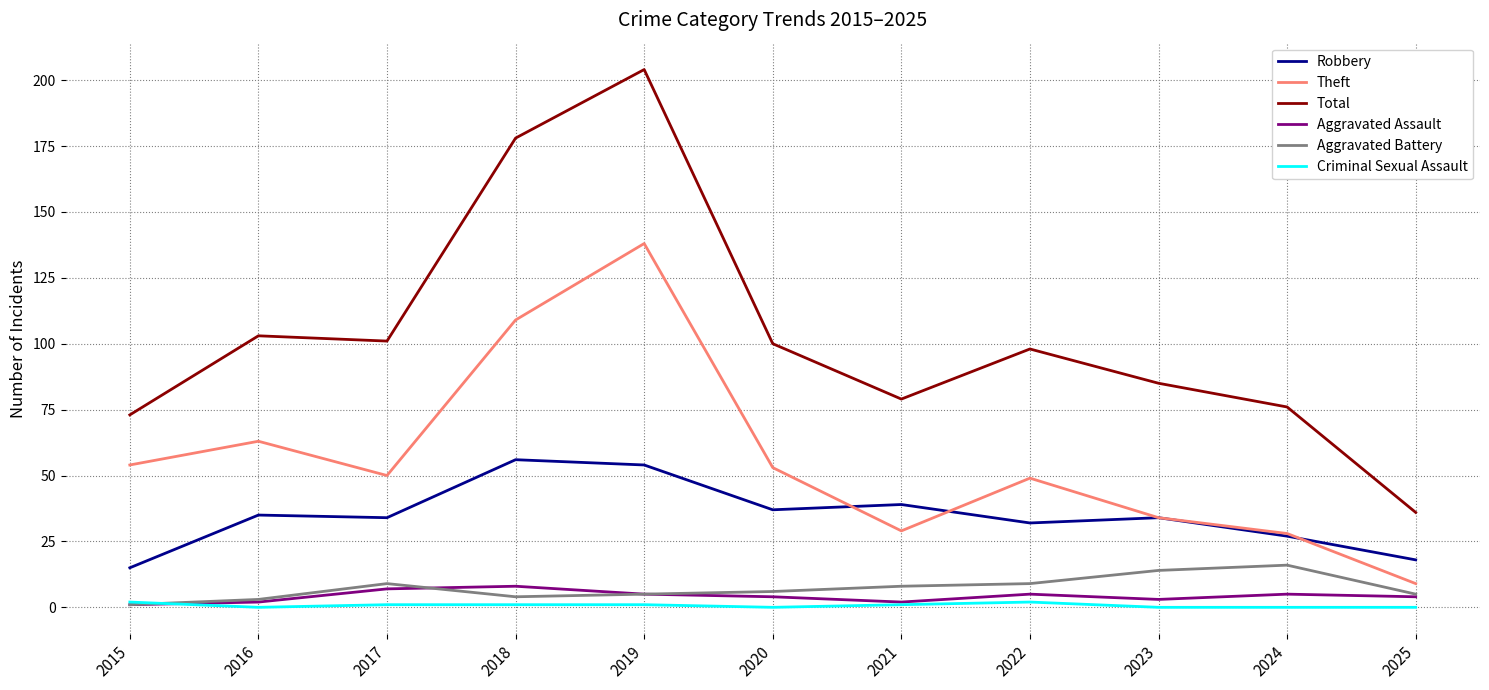

What is the difference between the maximum and minimum values in the Criminal Sexual Assault series?

2